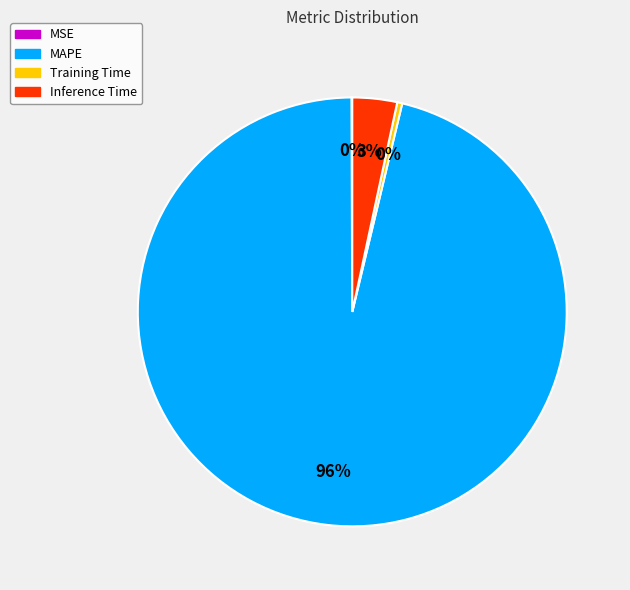

Is it true that MAPE is 96% of the pie?

True